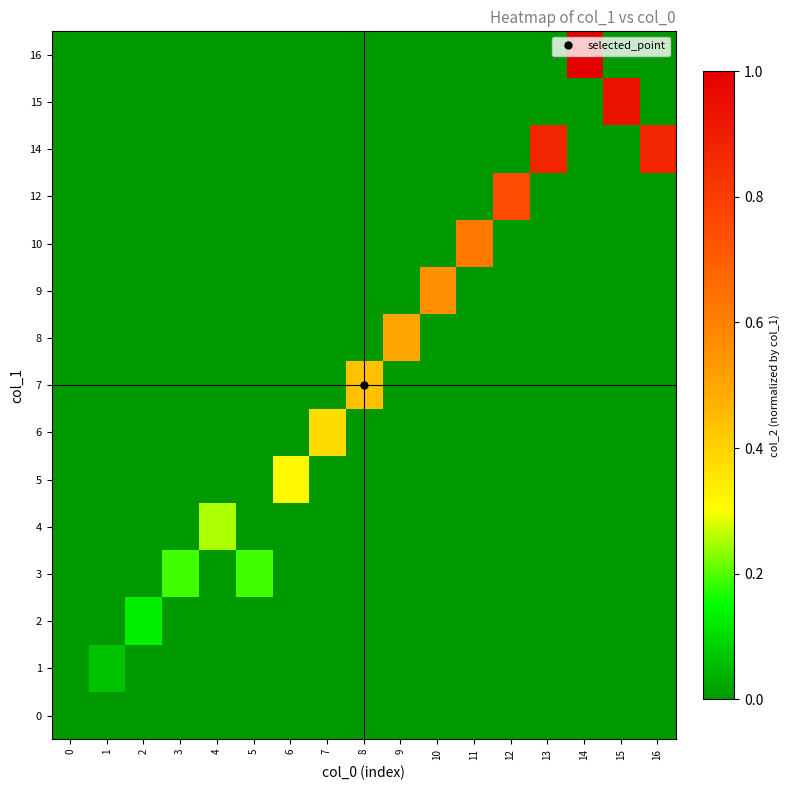

Reading right to left, extract all data points from this chart.

0: 16=0.0	15=0.0	14=0.0	13=0.0	12=0.0	11=0.0	10=0.0	9=0.0	8=0.0	7=0.0	6=0.0	5=0.0	4=0.0	3=0.0	2=0.0	1=0.0	0=0.0
1: 16=0.0	15=0.0	14=0.0	13=0.0	12=0.0	11=0.0	10=0.0	9=0.0	8=0.0	7=0.0	6=0.0	5=0.0	4=0.0	3=0.0	2=0.0	1=0.1	0=0.0
2: 16=0.0	15=0.0	14=0.0	13=0.0	12=0.0	11=0.0	10=0.0	9=0.0	8=0.0	7=0.0	6=0.0	5=0.0	4=0.0	3=0.0	2=0.1	1=0.0	0=0.0
3: 16=0.0	15=0.0	14=0.0	13=0.0	12=0.0	11=0.0	10=0.0	9=0.0	8=0.0	7=0.0	6=0.0	5=0.2	4=0.0	3=0.2	2=0.0	1=0.0	0=0.0
4: 16=0.0	15=0.0	14=0.0	13=0.0	12=0.0	11=0.0	10=0.0	9=0.0	8=0.0	7=0.0	6=0.0	5=0.0	4=0.2	3=0.0	2=0.0	1=0.0	0=0.0
5: 16=0.0	15=0.0	14=0.0	13=0.0	12=0.0	11=0.0	10=0.0	9=0.0	8=0.0	7=0.0	6=0.3	5=0.0	4=0.0	3=0.0	2=0.0	1=0.0	0=0.0
6: 16=0.0	15=0.0	14=0.0	13=0.0	12=0.0	11=0.0	10=0.0	9=0.0	8=0.0	7=0.4	6=0.0	5=0.0	4=0.0	3=0.0	2=0.0	1=0.0	0=0.0
7: 16=0.0	15=0.0	14=0.0	13=0.0	12=0.0	11=0.0	10=0.0	9=0.0	8=0.4	7=0.0	6=0.0	5=0.0	4=0.0	3=0.0	2=0.0	1=0.0	0=0.0
8: 16=0.0	15=0.0	14=0.0	13=0.0	12=0.0	11=0.0	10=0.0	9=0.5	8=0.0	7=0.0	6=0.0	5=0.0	4=0.0	3=0.0	2=0.0	1=0.0	0=0.0
9: 16=0.0	15=0.0	14=0.0	13=0.0	12=0.0	11=0.0	10=0.6	9=0.0	8=0.0	7=0.0	6=0.0	5=0.0	4=0.0	3=0.0	2=0.0	1=0.0	0=0.0
10: 16=0.0	15=0.0	14=0.0	13=0.0	12=0.0	11=0.6	10=0.0	9=0.0	8=0.0	7=0.0	6=0.0	5=0.0	4=0.0	3=0.0	2=0.0	1=0.0	0=0.0
12: 16=0.0	15=0.0	14=0.0	13=0.0	12=0.8	11=0.0	10=0.0	9=0.0	8=0.0	7=0.0	6=0.0	5=0.0	4=0.0	3=0.0	2=0.0	1=0.0	0=0.0
14: 16=0.9	15=0.0	14=0.0	13=0.9	12=0.0	11=0.0	10=0.0	9=0.0	8=0.0	7=0.0	6=0.0	5=0.0	4=0.0	3=0.0	2=0.0	1=0.0	0=0.0
15: 16=0.0	15=0.9	14=0.0	13=0.0	12=0.0	11=0.0	10=0.0	9=0.0	8=0.0	7=0.0	6=0.0	5=0.0	4=0.0	3=0.0	2=0.0	1=0.0	0=0.0
16: 16=0.0	15=0.0	14=1.0	13=0.0	12=0.0	11=0.0	10=0.0	9=0.0	8=0.0	7=0.0	6=0.0	5=0.0	4=0.0	3=0.0	2=0.0	1=0.0	0=0.0